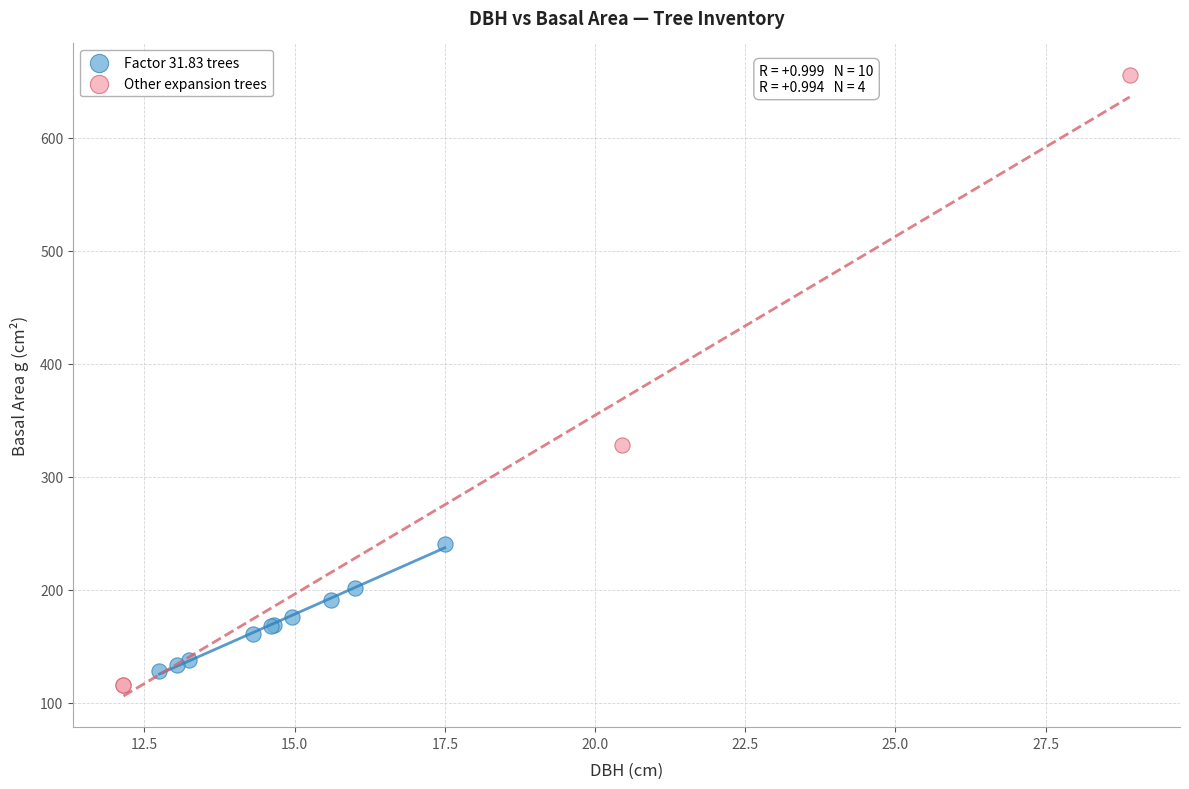

Which series has the largest Y range (max minus min)?

Other expansion trees